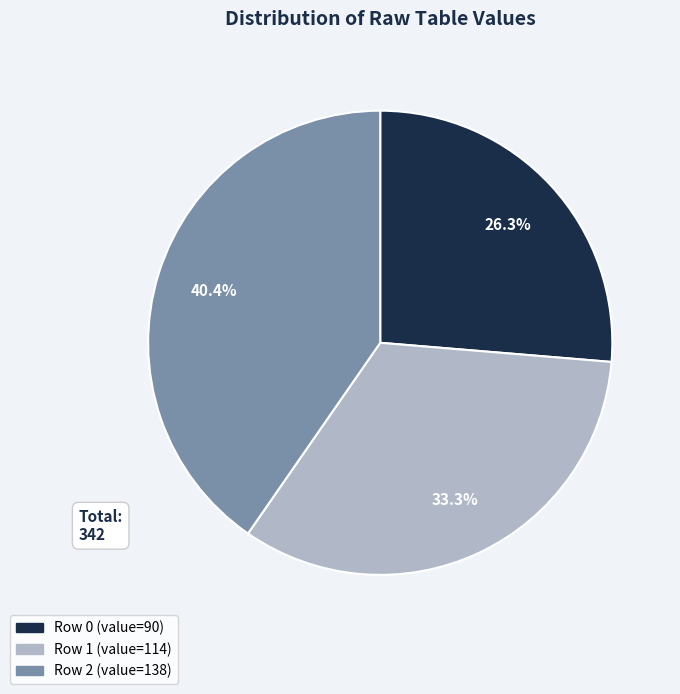

How many slices are in this pie chart?

3